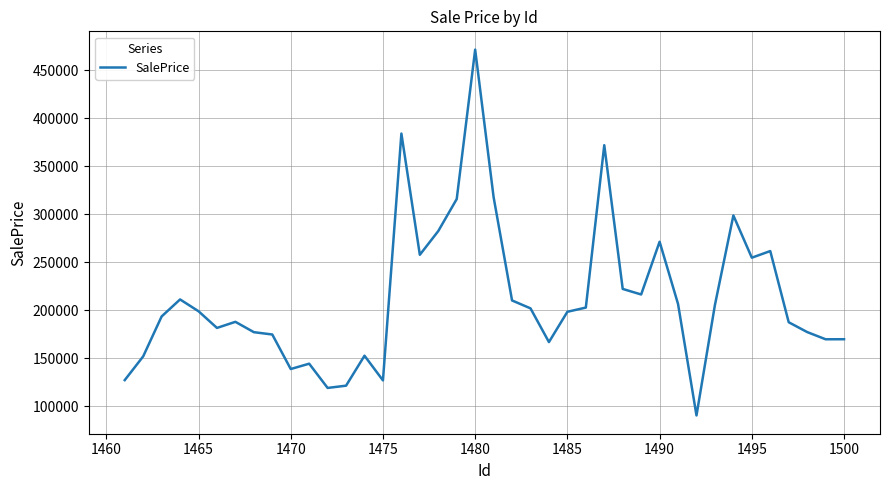

What is the greatest value displayed?

471458.8